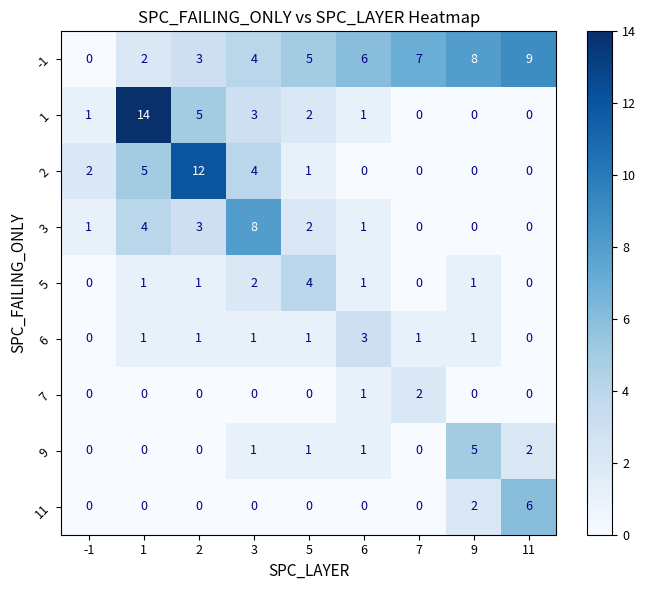

Is it true that 3 equals 1 at 2?

False